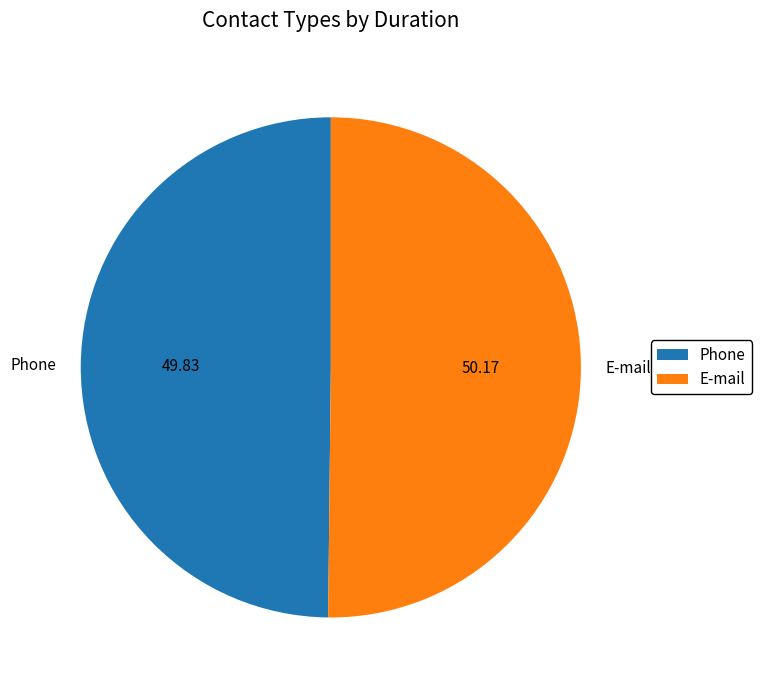

How many slices are in this pie chart?

2